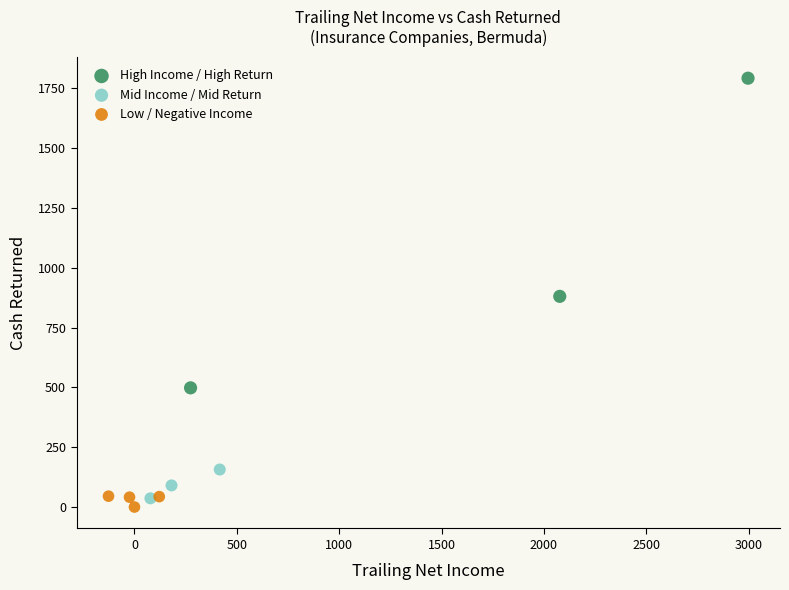

Which series contains the highest Y value?

High Income / High Return